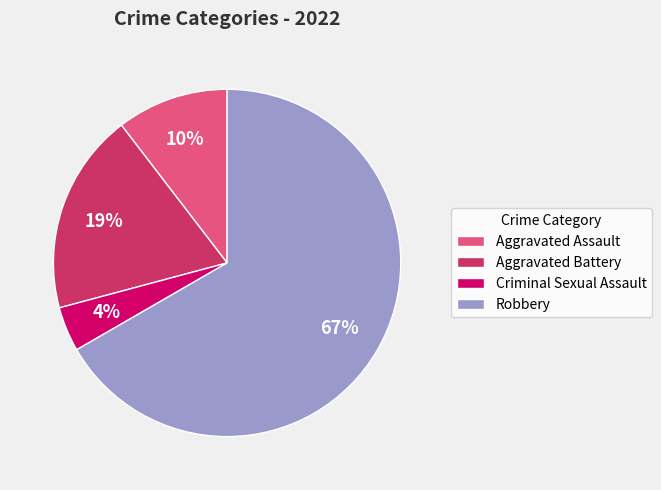

Is it true that Criminal Sexual Assault is 14% of the pie?

False